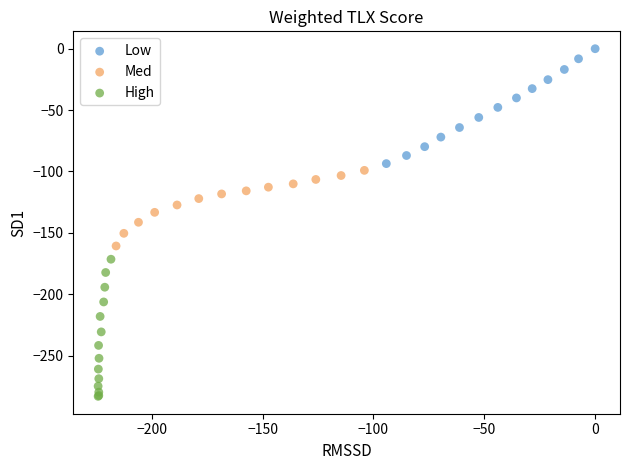

Which series contains the highest Y value?

Low